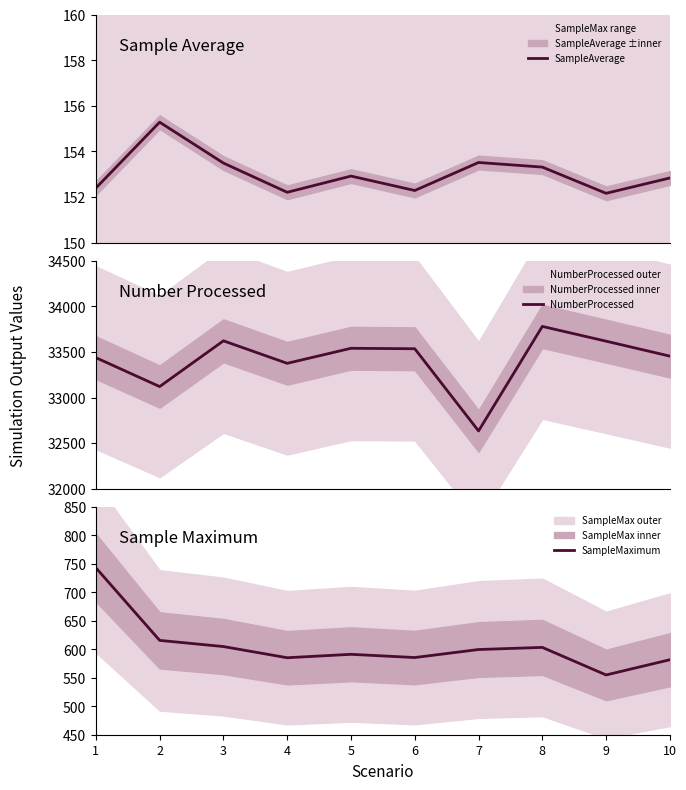

The value of NumberProcessed at 4 is 18546.1. True or false?

False